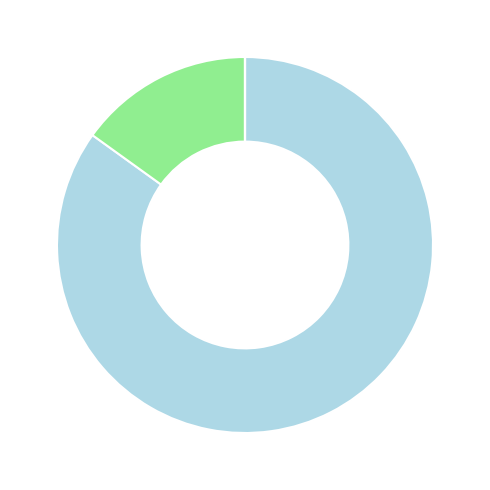

Is there any slice that represents more than half of the pie?

Yes